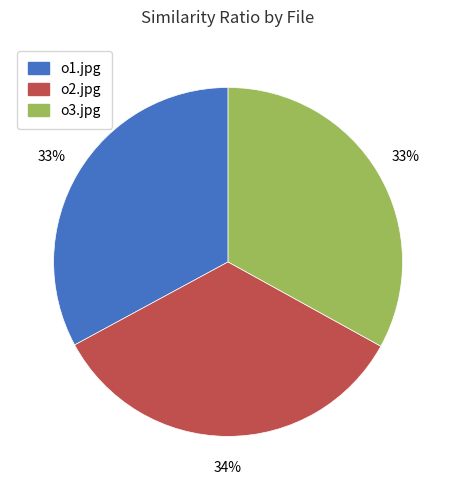

Is the sum of o3.jpg and o2.jpg greater than half?

Yes